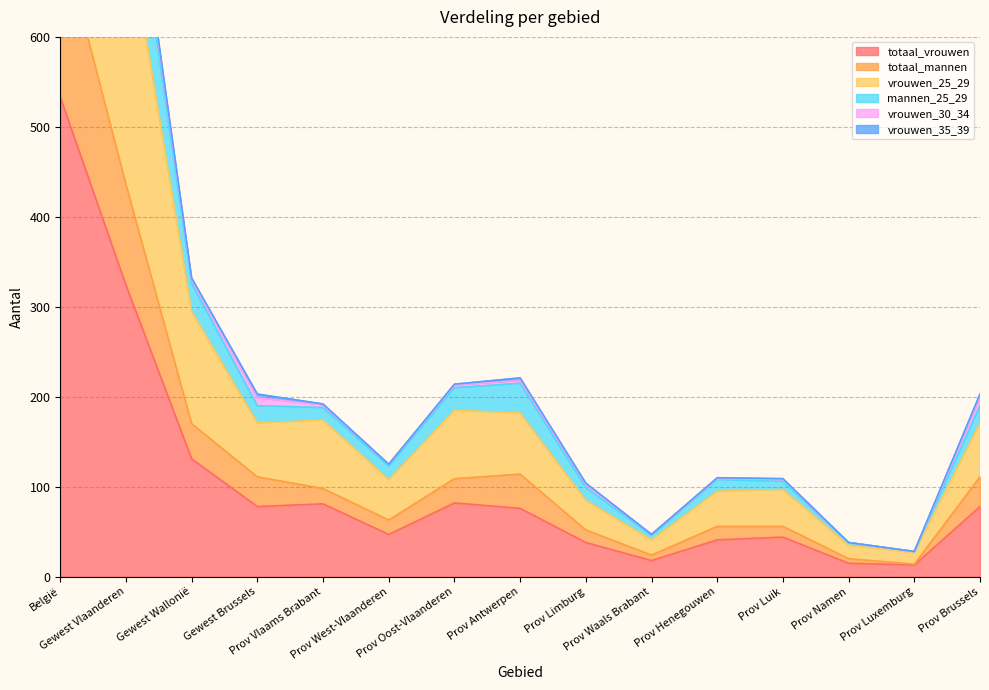

What is the label of the 4th point from the right?

Prov Luik